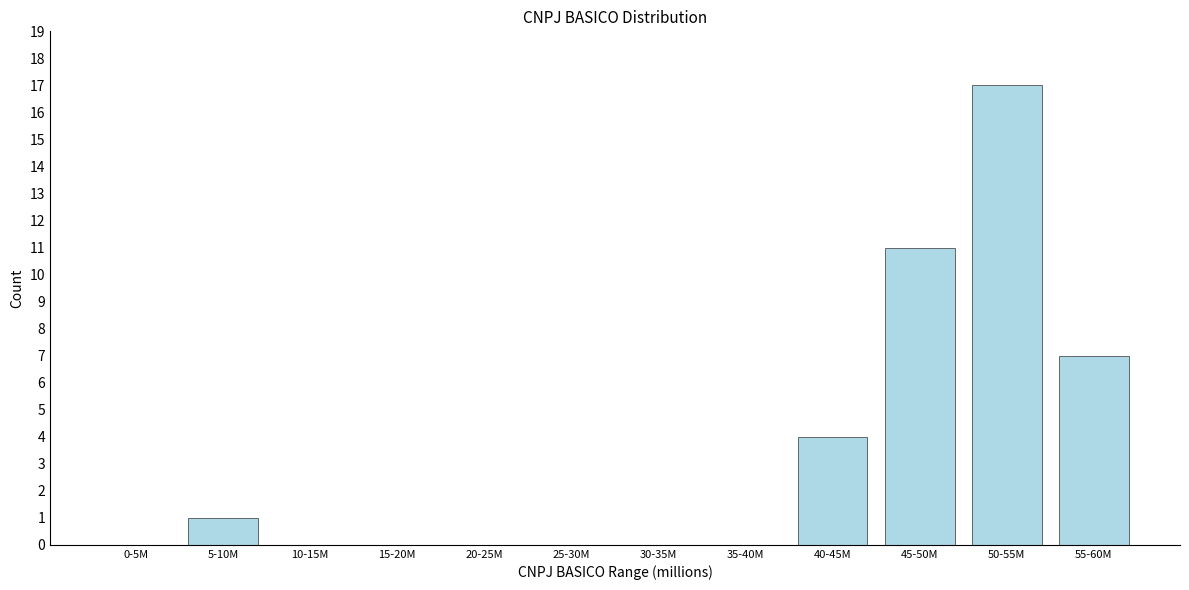

Reading left to right, extract all data points from this chart.

0-5M=0	5-10M=1	10-15M=0	15-20M=0	20-25M=0	25-30M=0	30-35M=0	35-40M=0	40-45M=4	45-50M=11	50-55M=17	55-60M=7